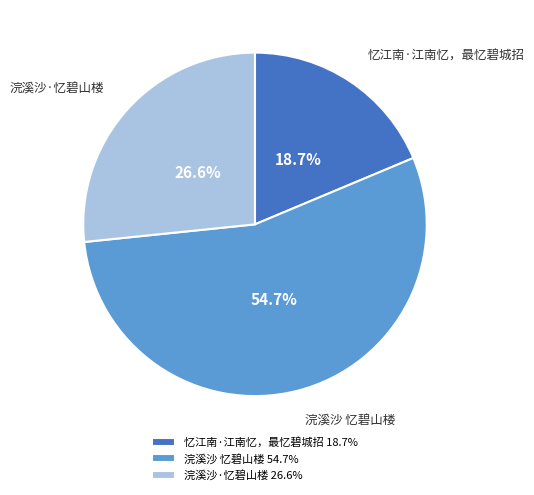

Is 浣溪沙·忆碧山楼 the majority of the pie?

No